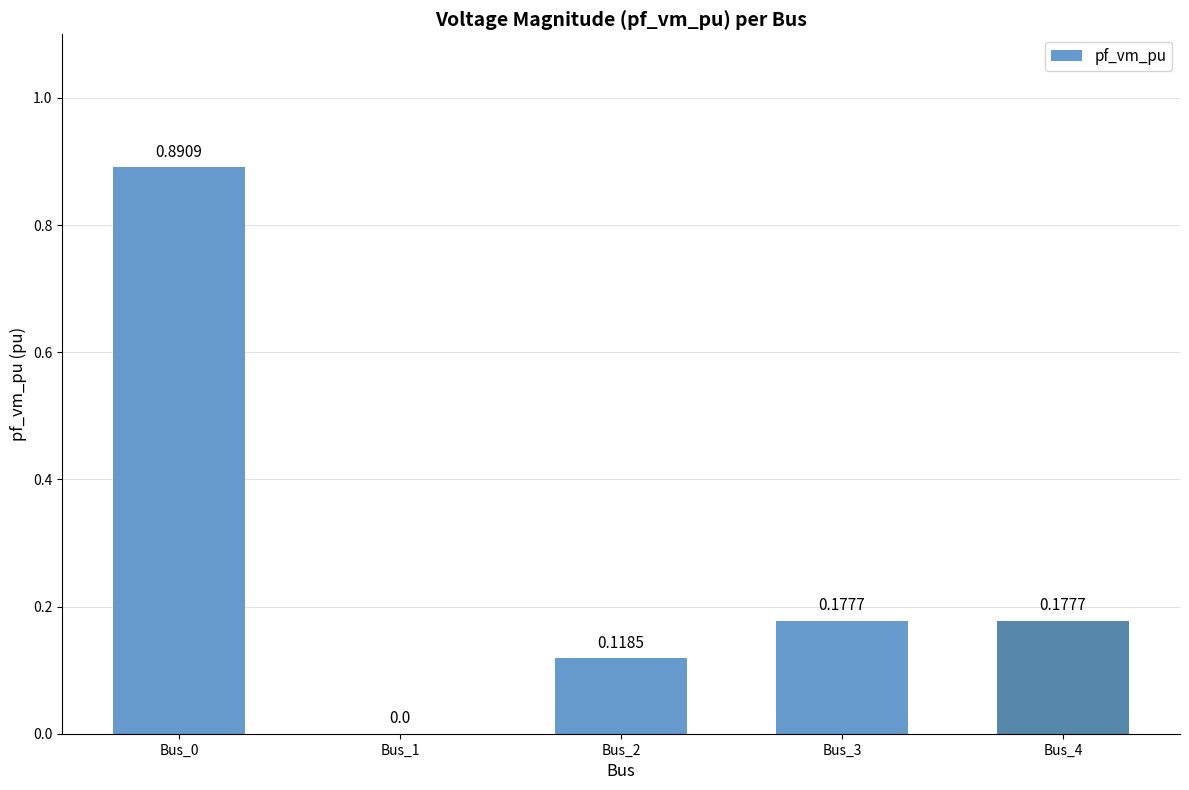

What is the change in value from Bus_0 to Bus_4?

-0.7